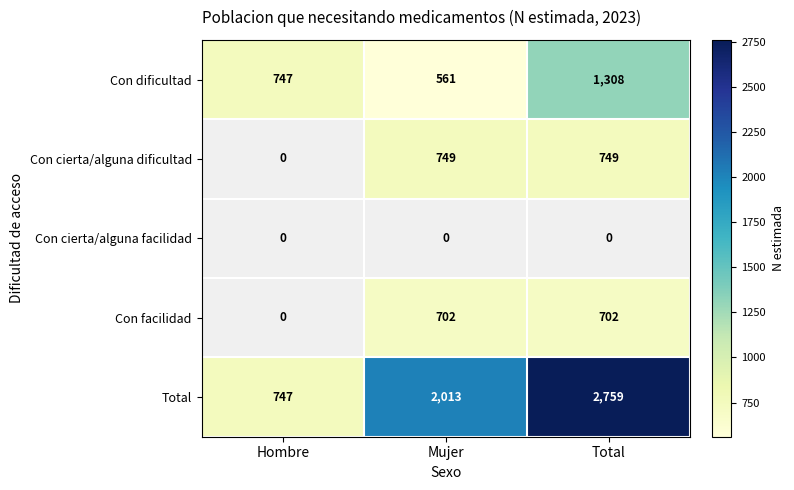

True or false: Total has a value of 1219 at Hombre.

False